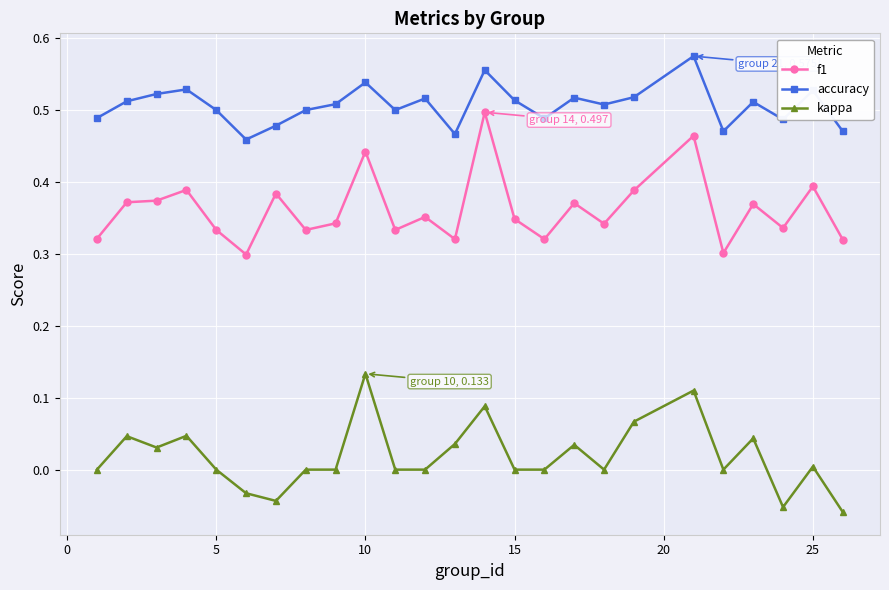

What is the sum of all accuracy values?

12.7